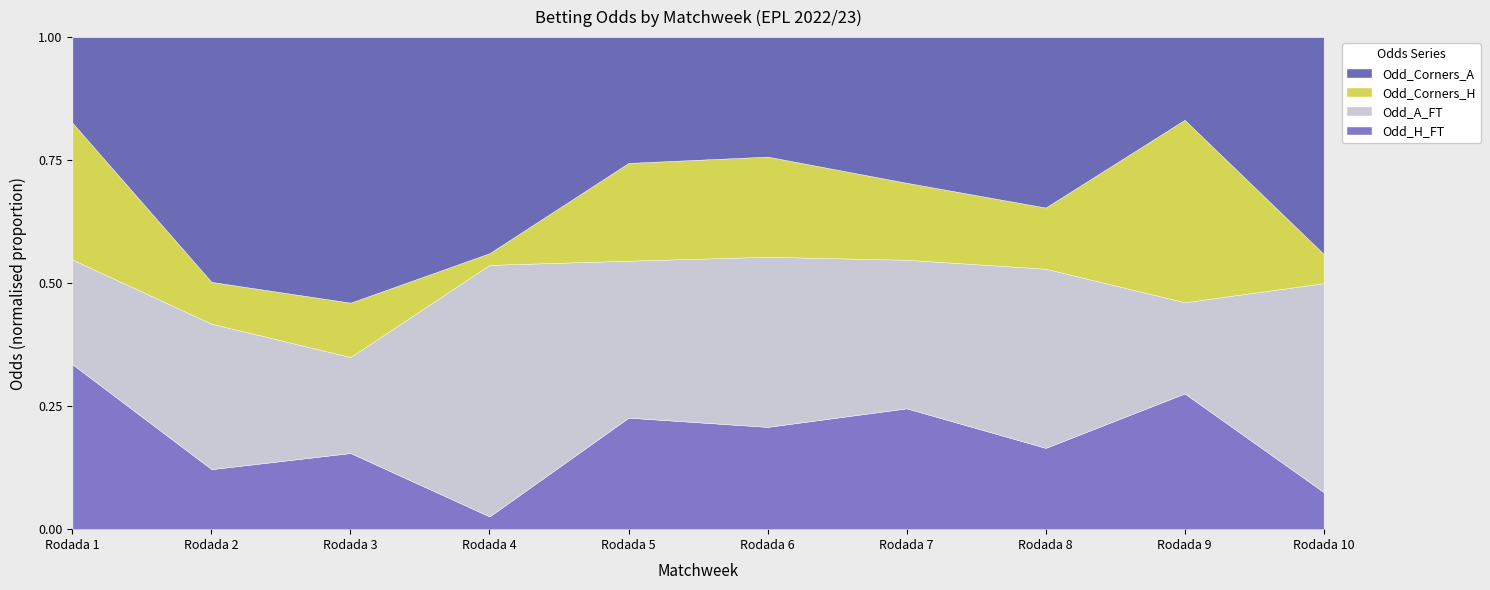

How many lines are shown in the chart?

4